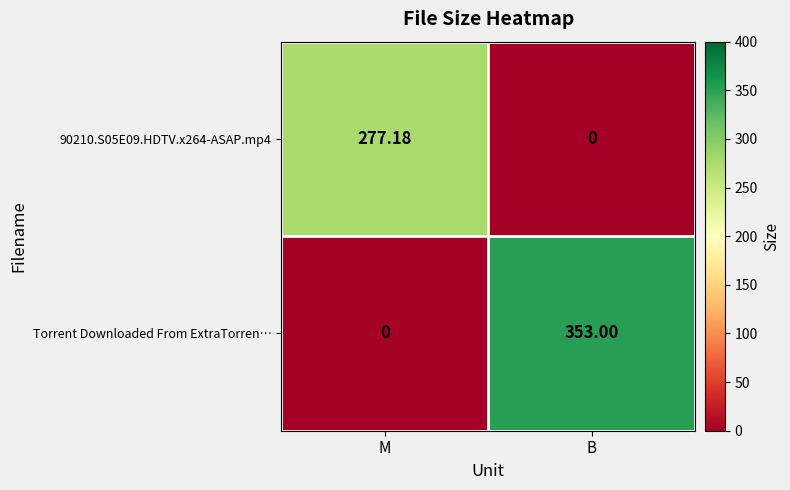

Between M and B, which series saw the biggest shift?

Torrent Downloaded From ExtraTorren…